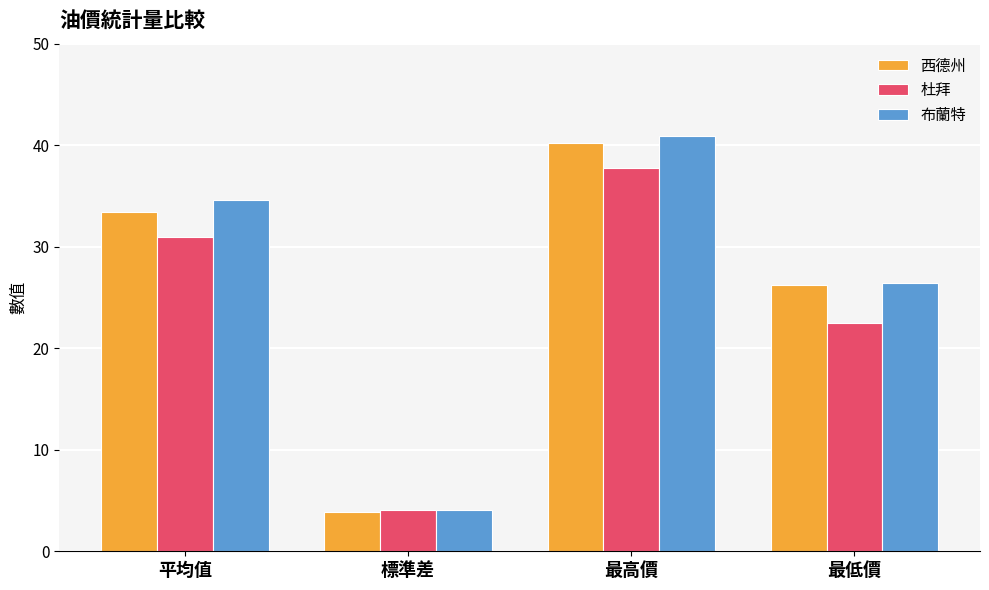

Reading left to right, what are all the values shown in this chart?

西德州: 33.5	3.9	40.2	26.2
杜拜: 30.9	4.0	37.7	22.5
布蘭特: 34.6	4.1	40.9	26.4